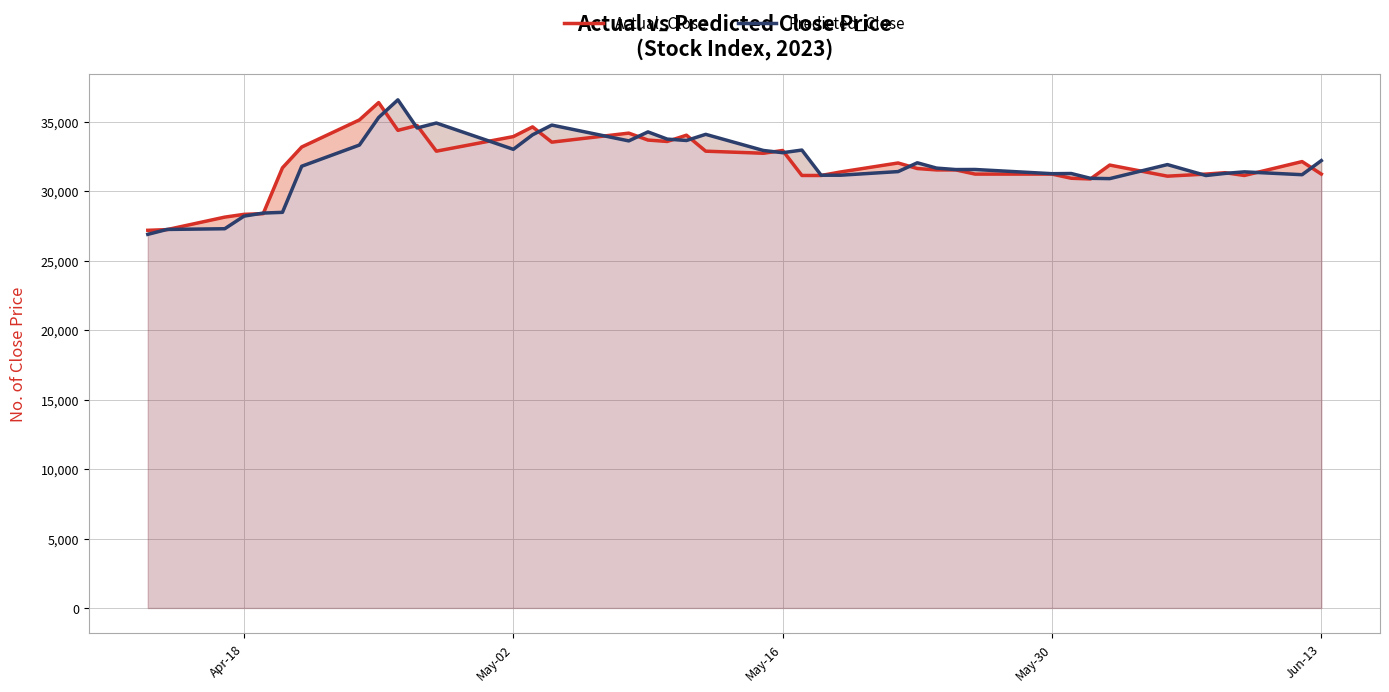

Count the number of data series in this chart.

2